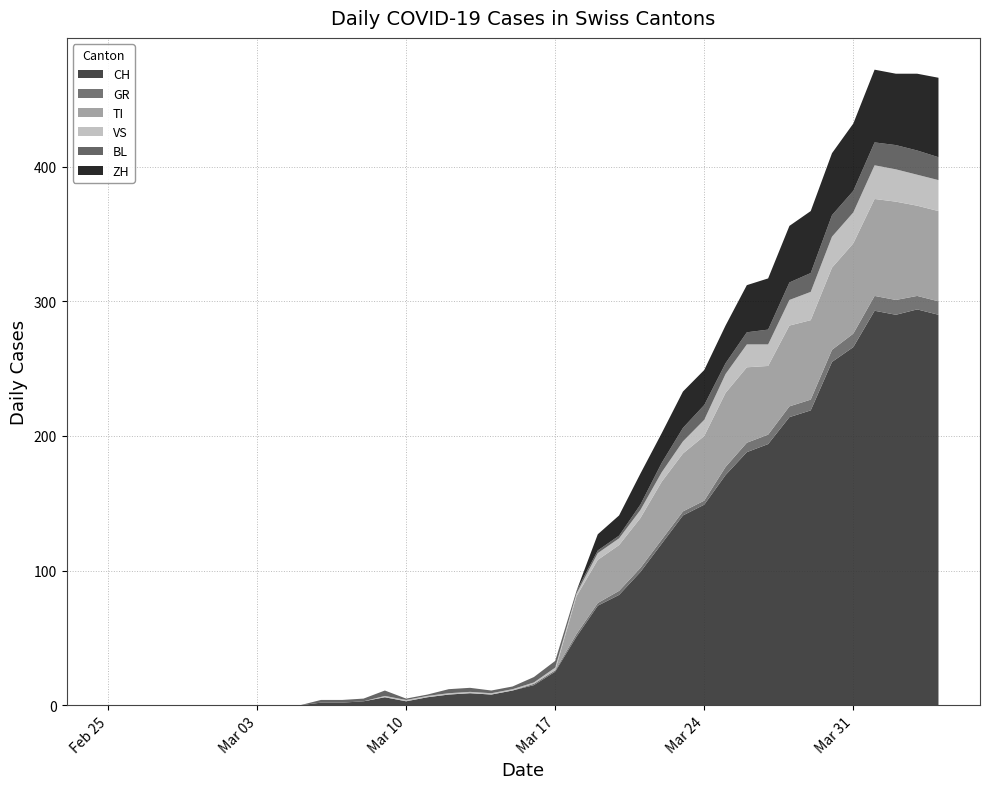

Reading right to left, extract all data points from this chart.

CH: 290	294	290	293	266	255	219	214	194	188	171	149	141	120	99	82	74	51	25	15	11	8	9	8	6	3	6	3	2	2	0	0	0	0	0	0	0	0	0	0
GR: 10	10	11	11	10	9	8	8	7	7	6	3	3	3	3	3	2	2	1	1	0	0	0	0	0	0	0	0	0	0	0	0	0	0	0	0	0	0	0	0
TI: 67	67	73	72	67	61	59	60	51	56	55	48	43	43	37	34	32	28	0	0	0	0	0	0	0	0	0	0	0	0	0	0	0	0	0	0	0	0	0	0
VS: 23	23	24	25	23	23	21	19	16	17	14	12	9	7	6	5	5	2	2	1	1	1	1	1	1	1	1	0	0	0	0	0	0	0	0	0	0	0	0	0
BL: 17	18	18	17	16	16	14	13	11	9	8	11	10	7	4	2	2	2	5	4	2	2	3	3	1	1	4	2	2	2	0	0	0	0	0	0	0	0	0	0
ZH: 59	57	53	54	50	46	46	42	38	35	28	26	27	22	23	15	12	0	0	0	0	0	0	0	0	0	0	0	0	0	0	0	0	0	0	0	0	0	0	0